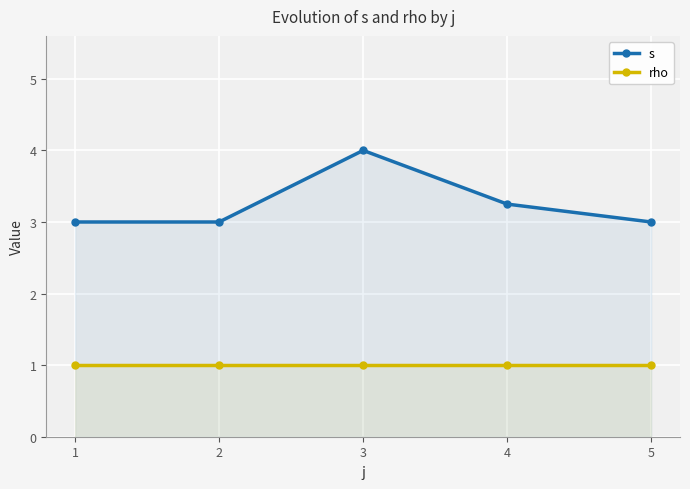

At which label does s reach its peak?

3